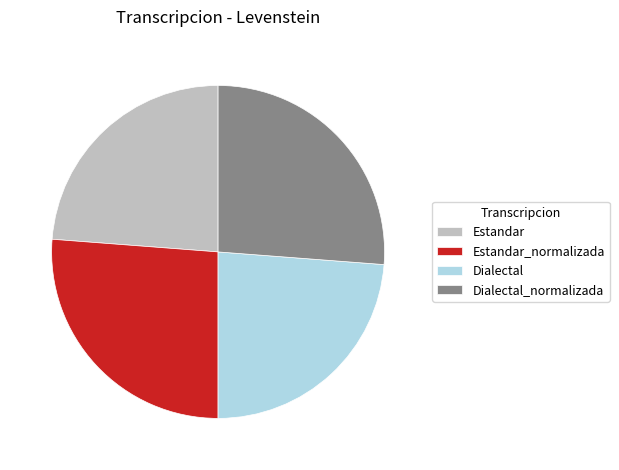

How many segments does this pie chart have?

4